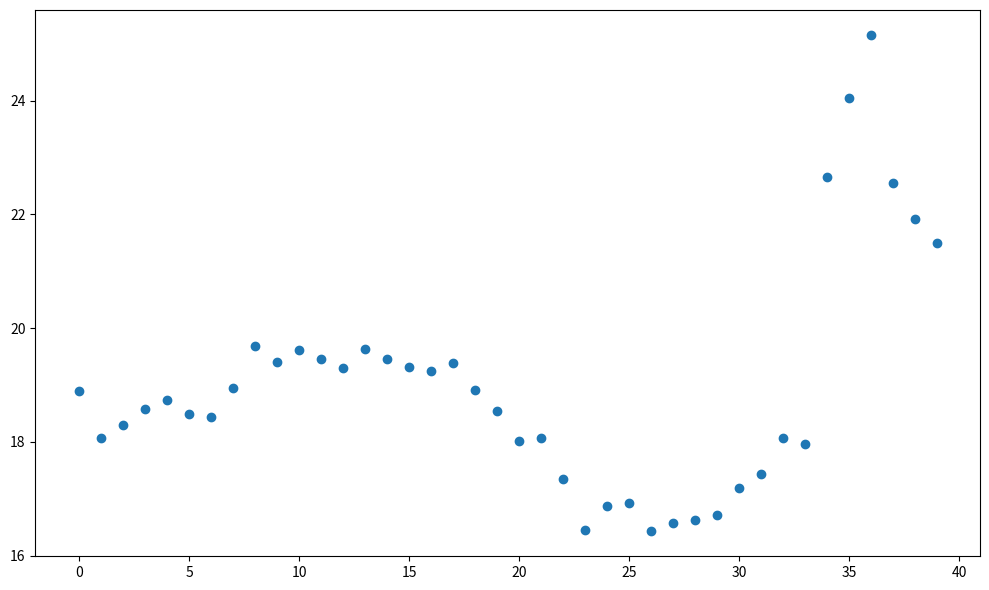

What is the range of Y values (max minus min)?

8.7